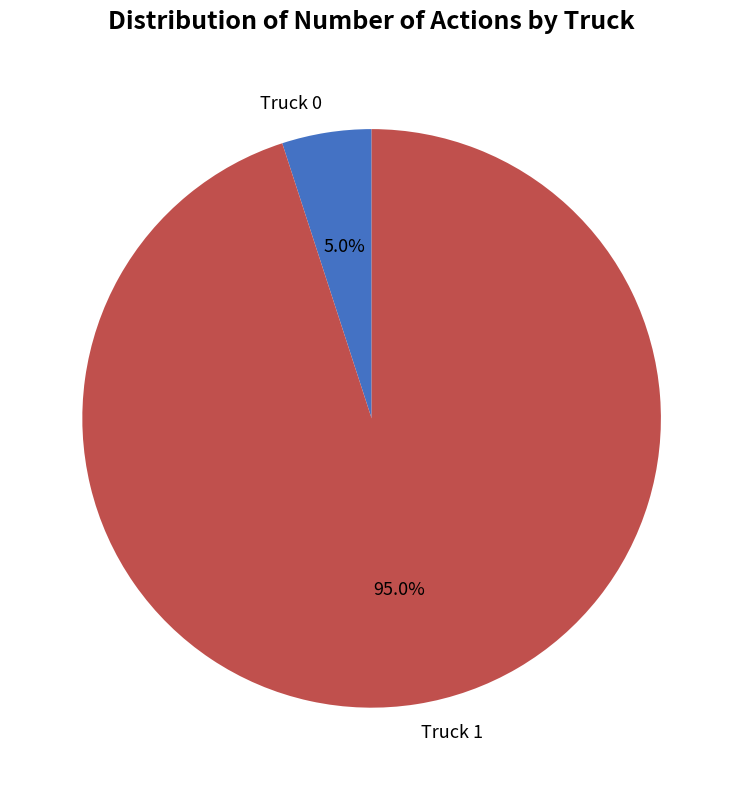

Which slice is the smallest?

Truck 0